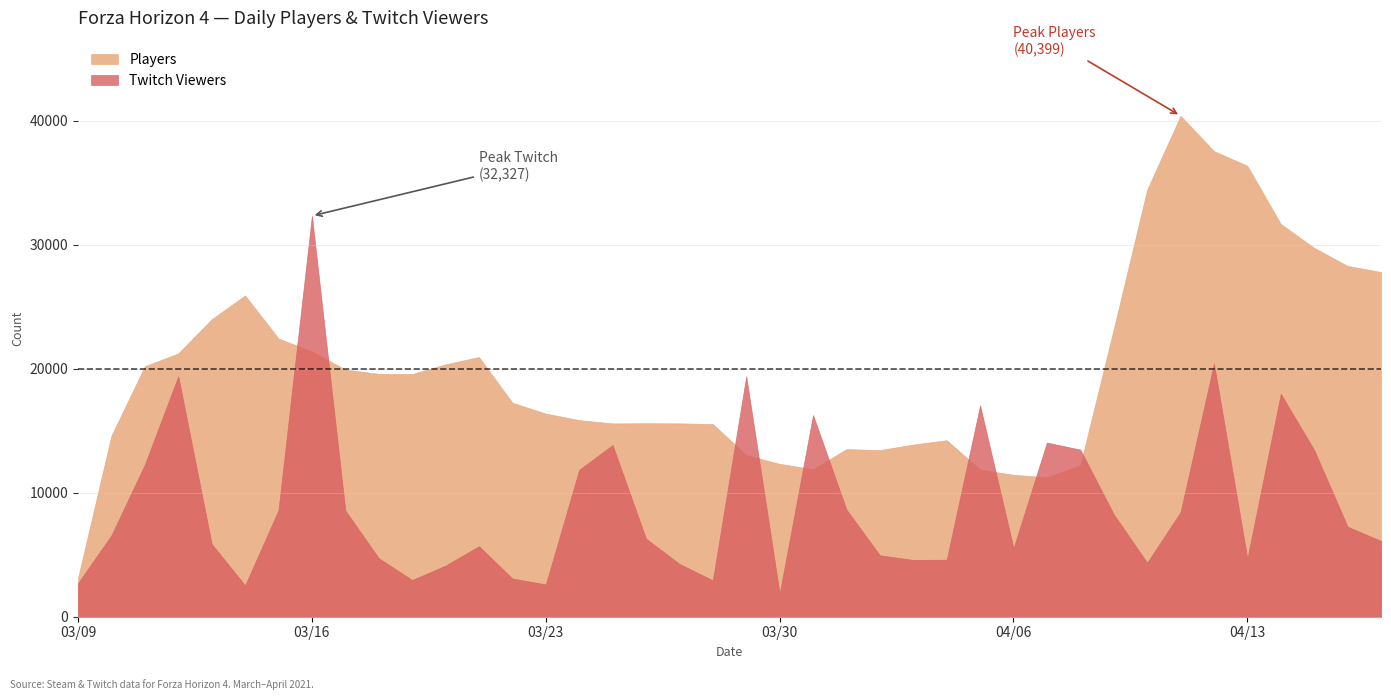

What value does the Twitch Viewers series have at 2021-03-19, to the nearest 10?

2960